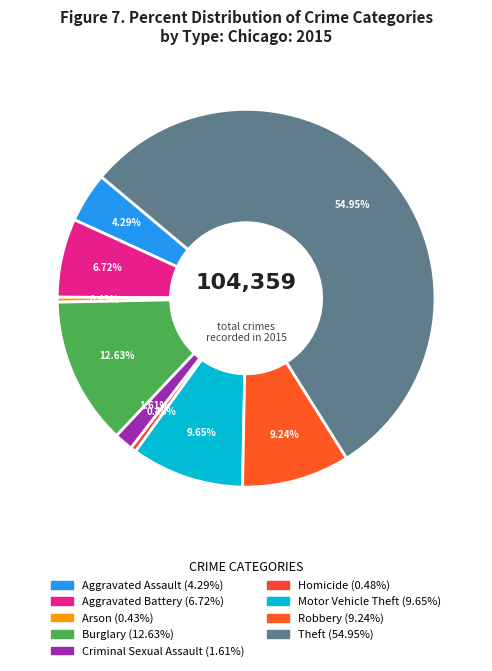

To the nearest percent, what portion does Aggravated Assault represent?

4%